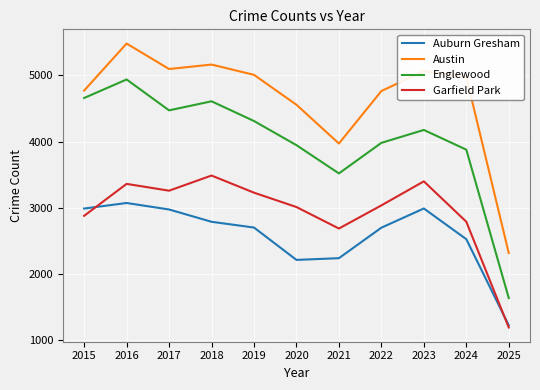

What is the total value across all series at 2020?

13722